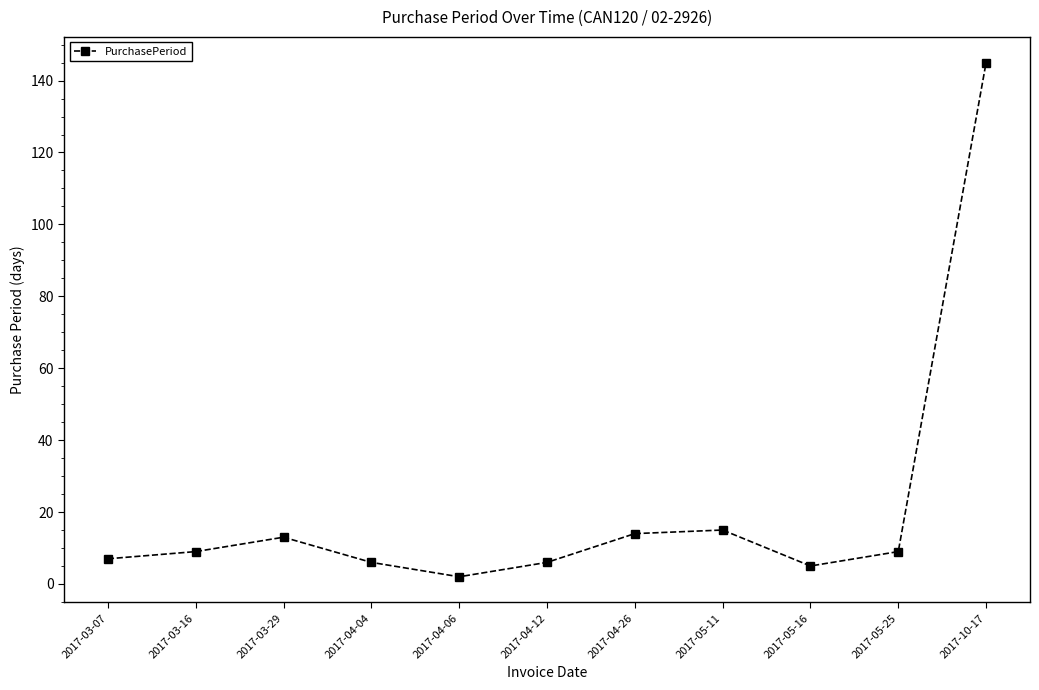

What is the maximum value shown in the chart?

145